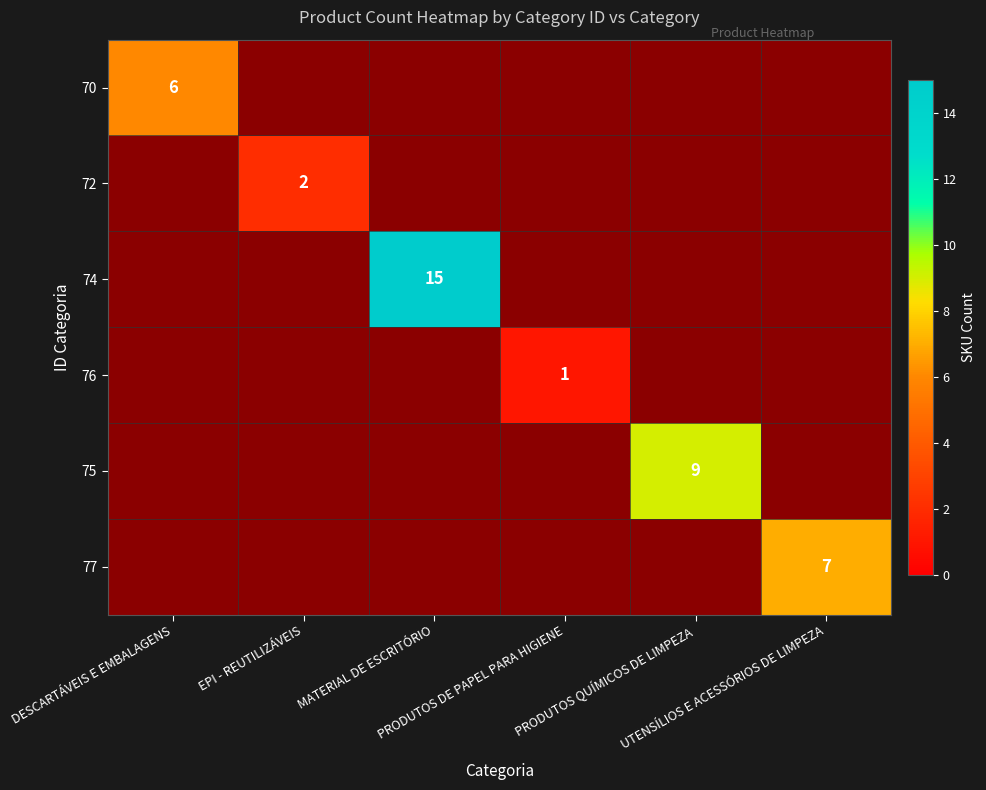

How many data points does each series have?

6